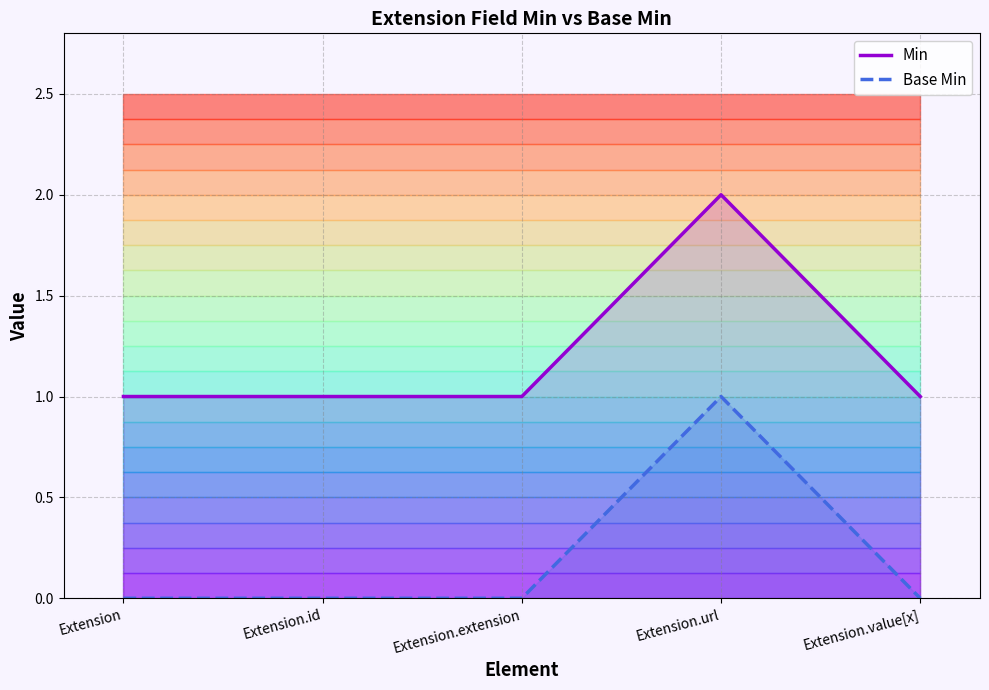

Where is Base Min nearest to the value 0?

Extension